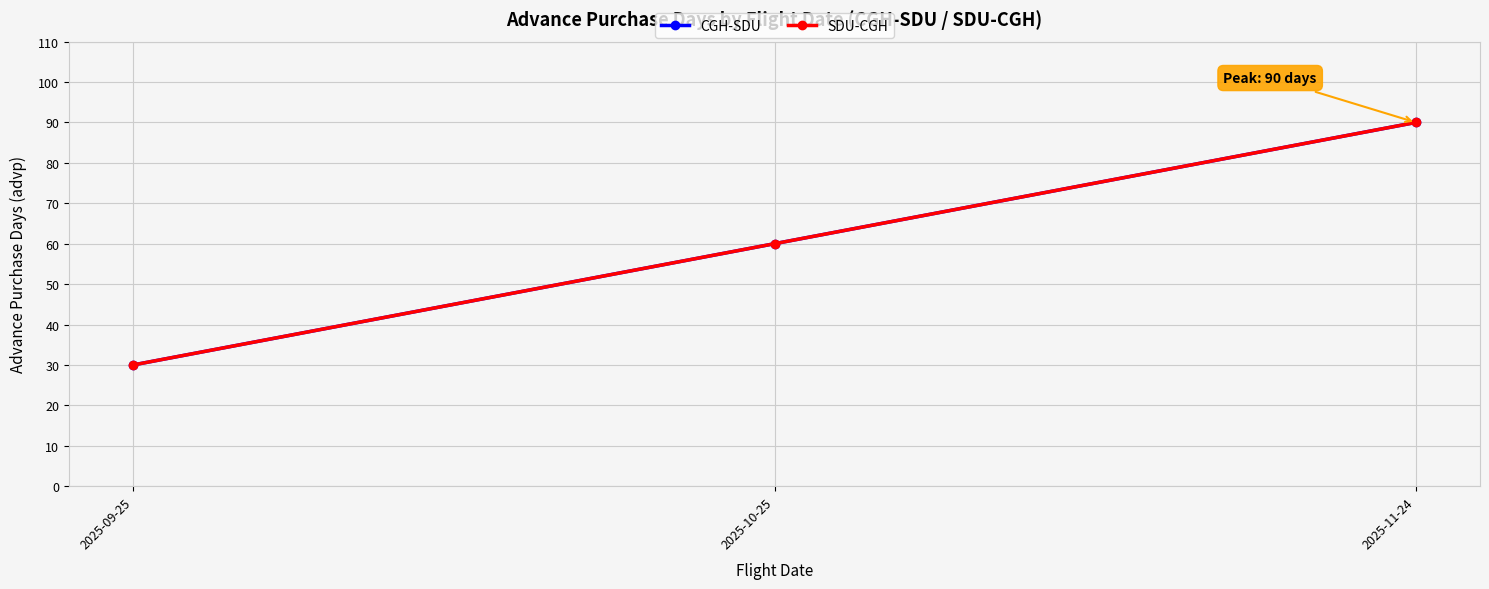

Is this an area chart (filled region under the line)?

No